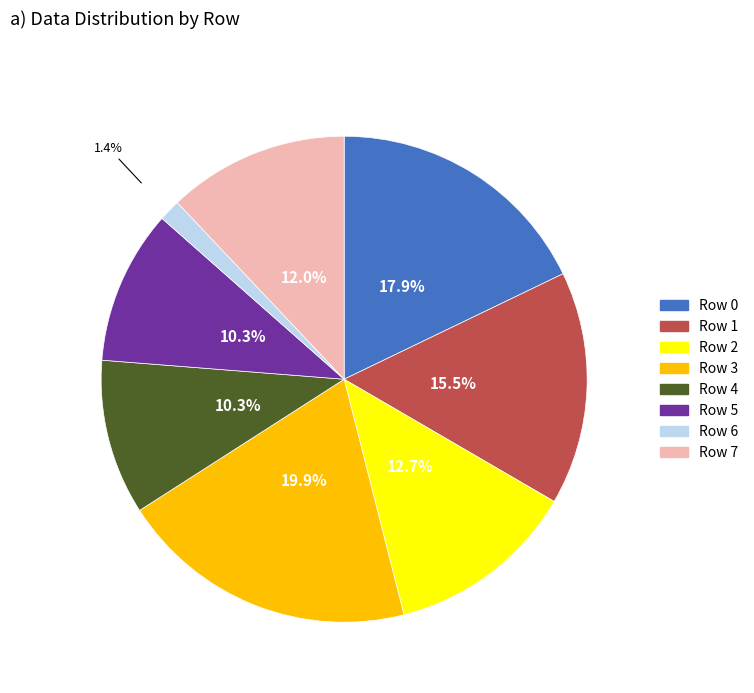

To the nearest percent, what is the average slice percentage?

12%